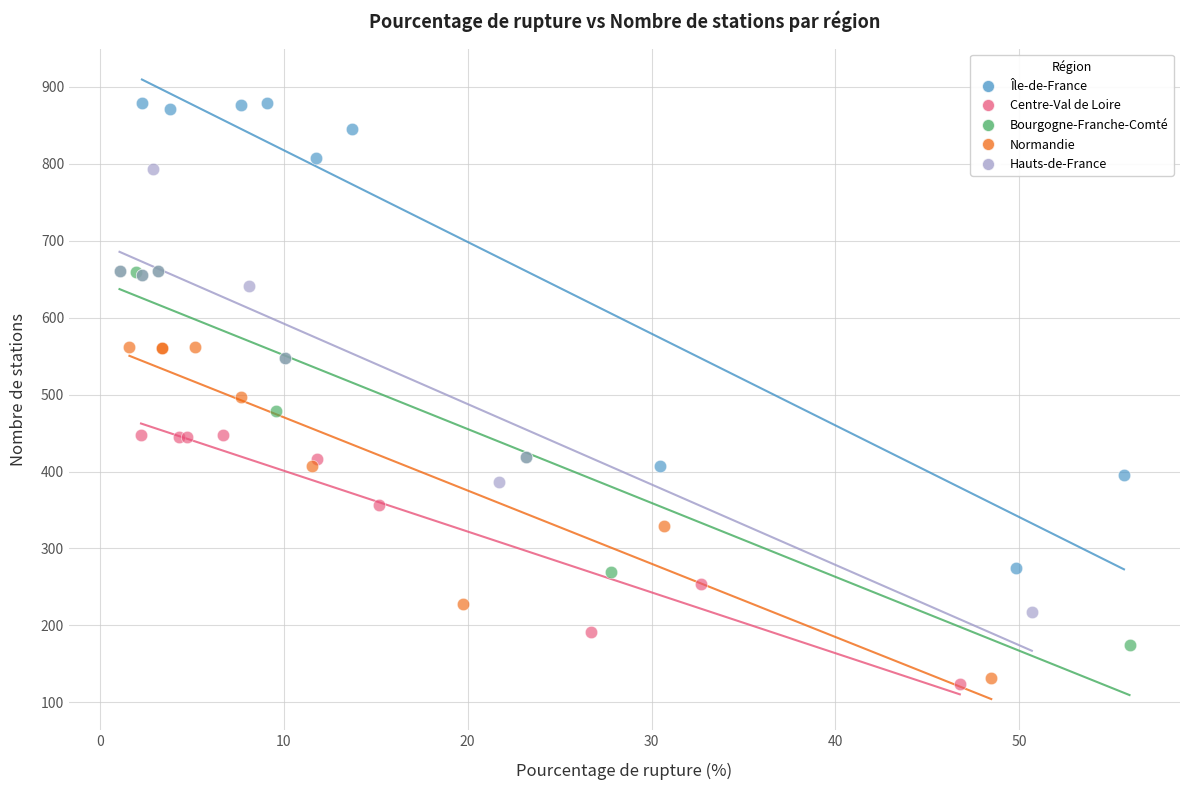

Which series has the largest Y range (max minus min)?

Île-de-France